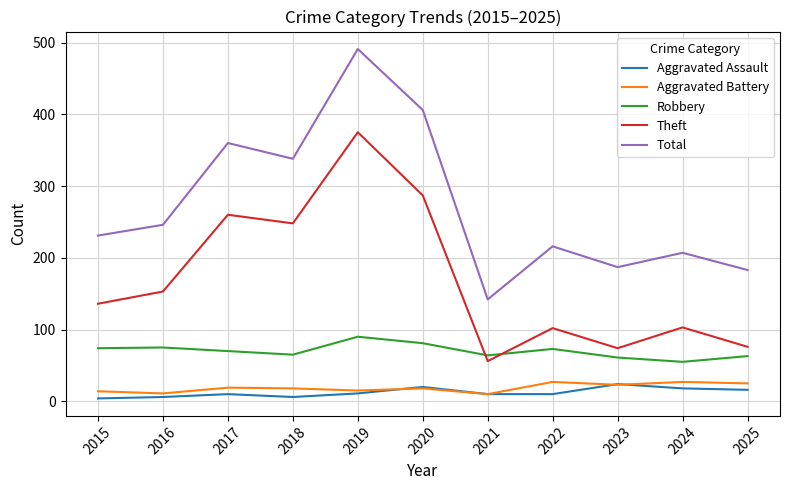

In Robbery, how many points are higher than both neighbors (excluding endpoints)?

3